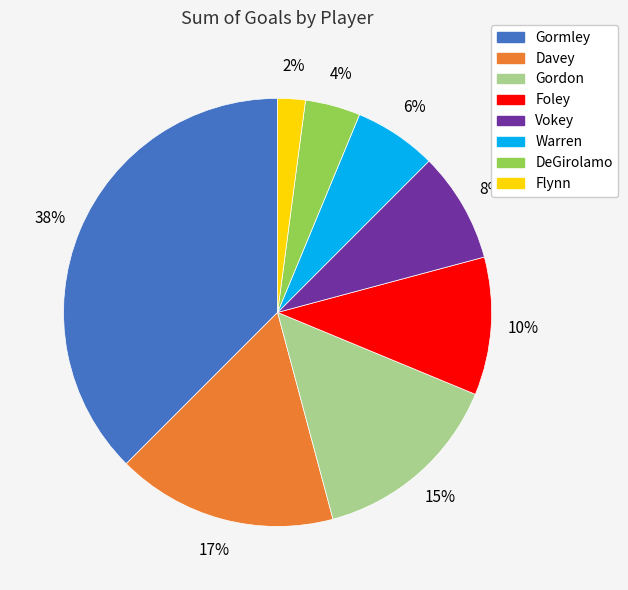

True or false: Flynn accounts for 2% of the total.

True